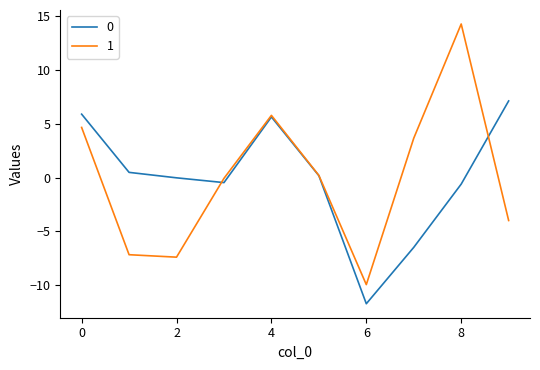

What is the maximum value shown in the chart?

14.3